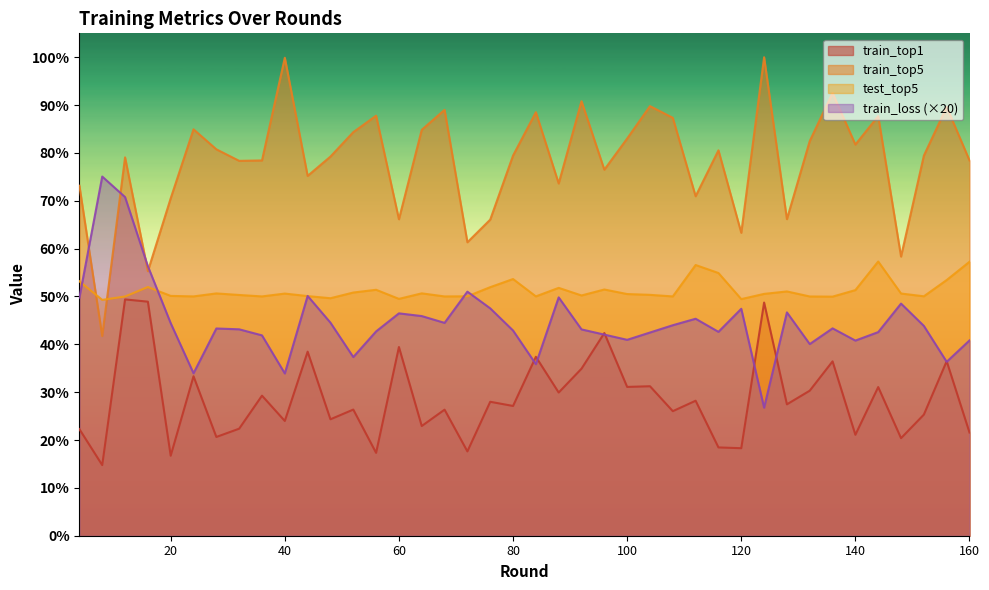

What is the sum of all test_top5 values?

2050.8